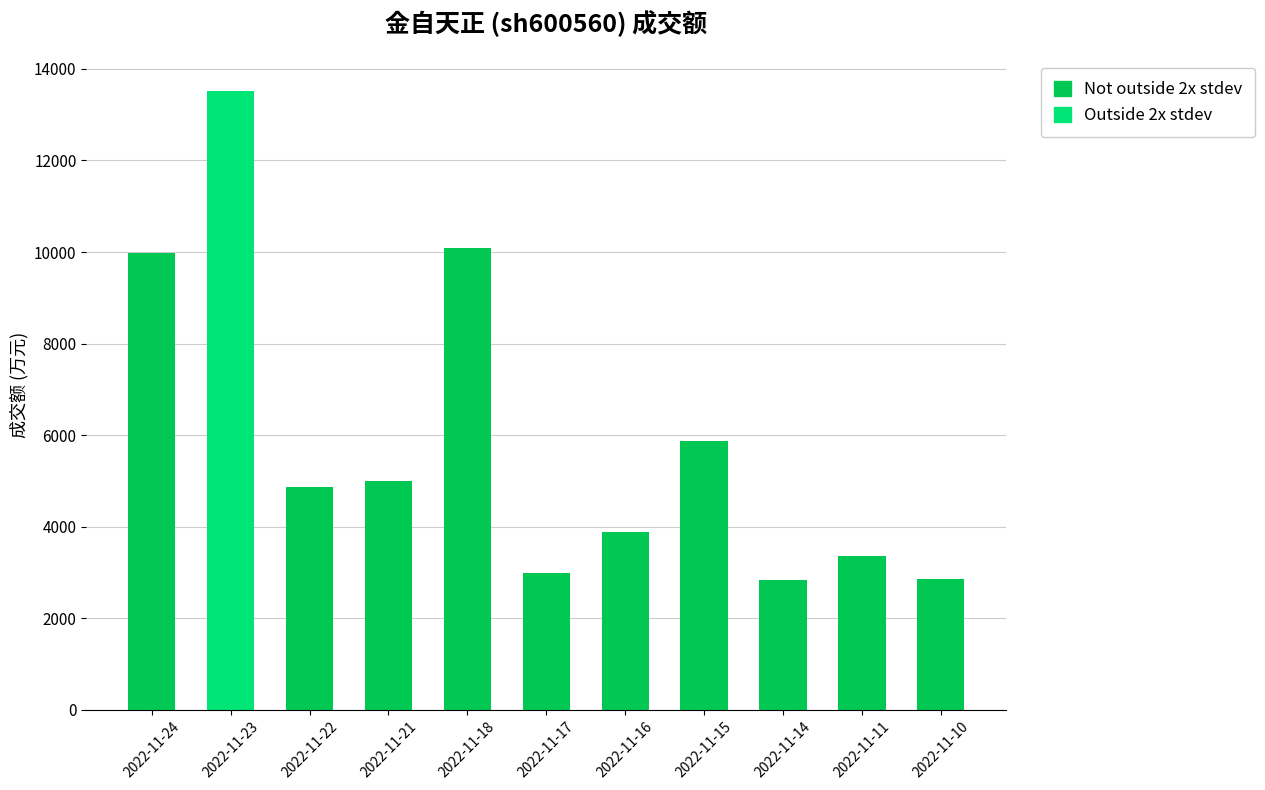

How many data points are less than 4870?

5